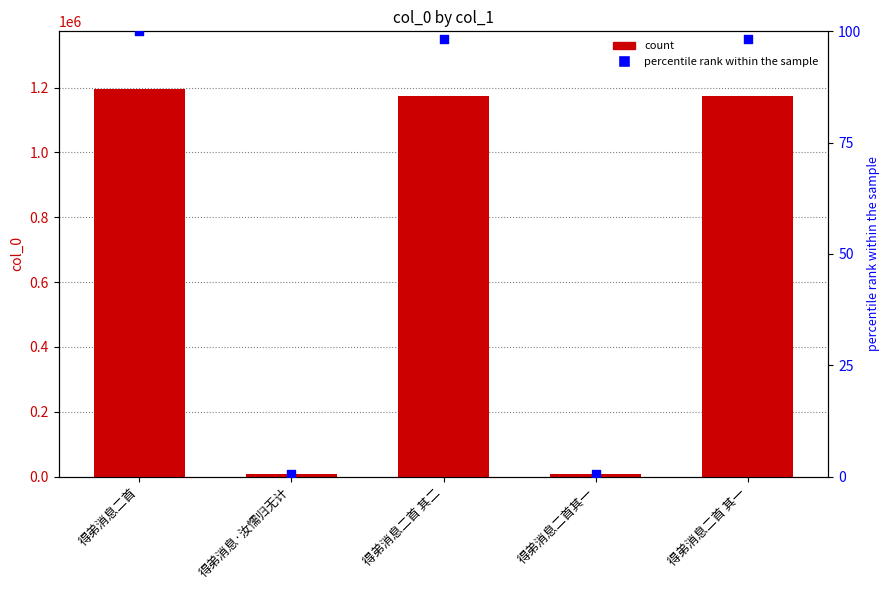

Which series has the largest total across all categories?

col_0